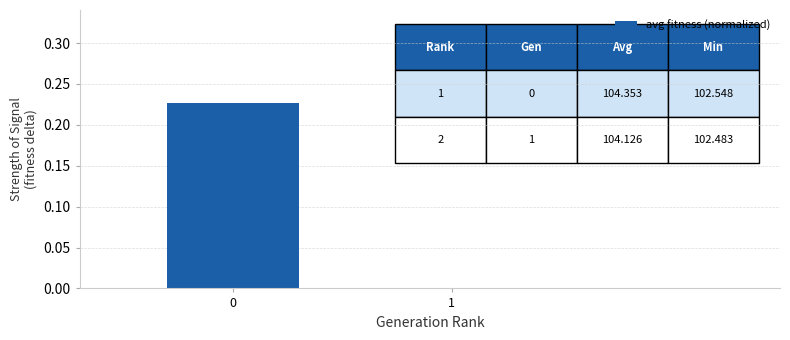

Is it true that the value at 0 is 0.1?

False